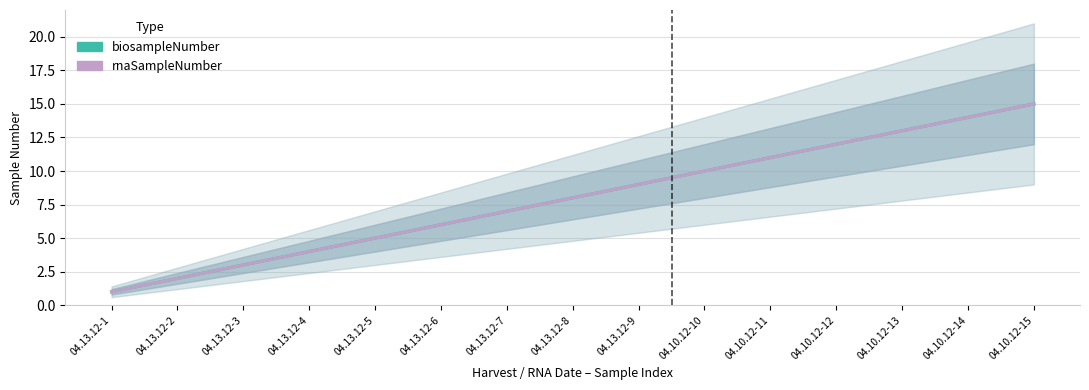

What is the sum of the biosampleNumber values at 04.13.12-8 and 04.13.12-9?

17